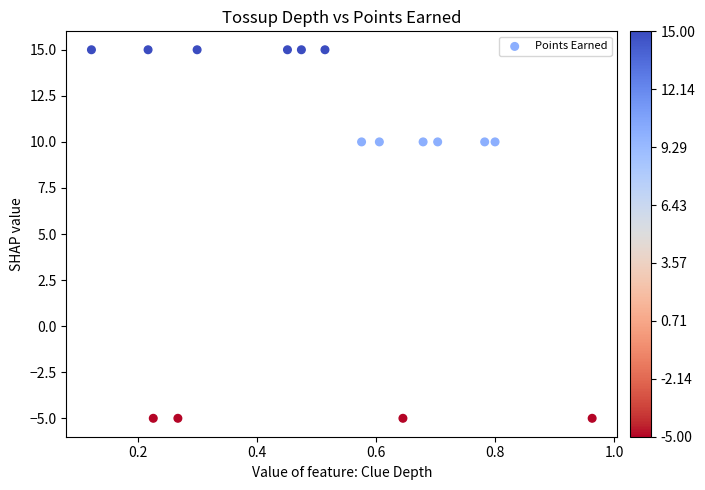

What is the range of Y values (max minus min)?

20